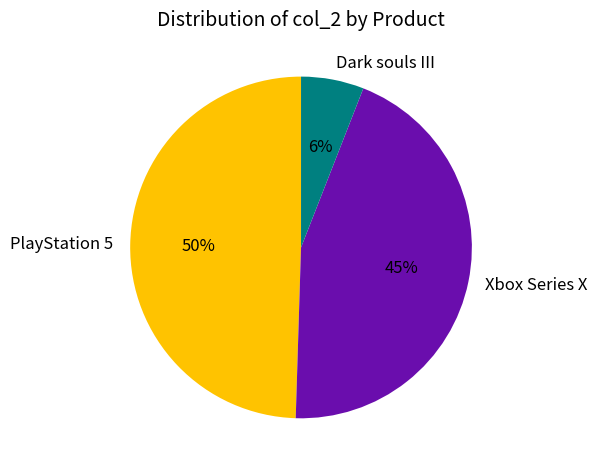

Is there a majority slice in this chart?

No